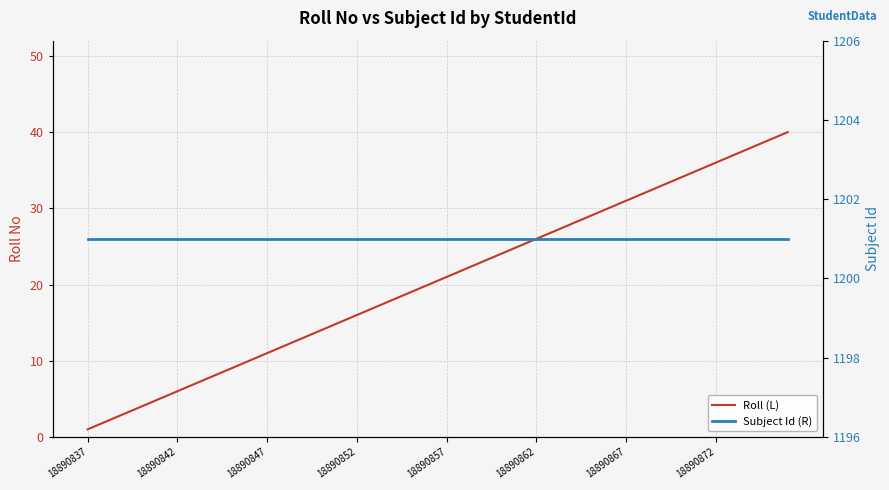

Reading left to right, transcribe all the data shown in this chart.

Roll (L): 1	2	3	4	5	6	7	8	9	10	11	12	13	14	15	16	17	18	19	20	21	22	23	24	25	26	27	28	29	30	31	32	33	34	35	36	37	38	39	40
Subject Id (R): 1201	1201	1201	1201	1201	1201	1201	1201	1201	1201	1201	1201	1201	1201	1201	1201	1201	1201	1201	1201	1201	1201	1201	1201	1201	1201	1201	1201	1201	1201	1201	1201	1201	1201	1201	1201	1201	1201	1201	1201